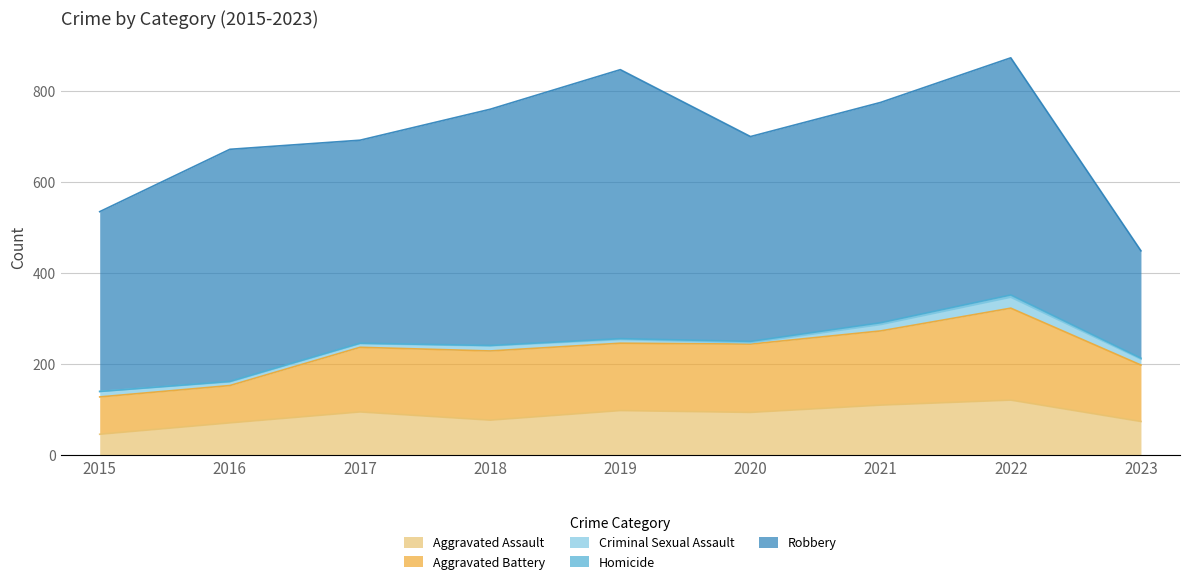

At how many categories does at least one series exceed 53?

9